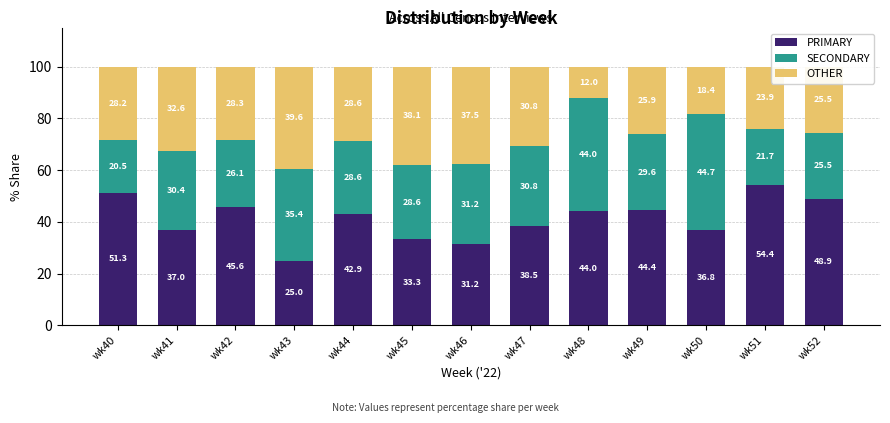

Are the bars grouped side by side (vs. stacked)?

No